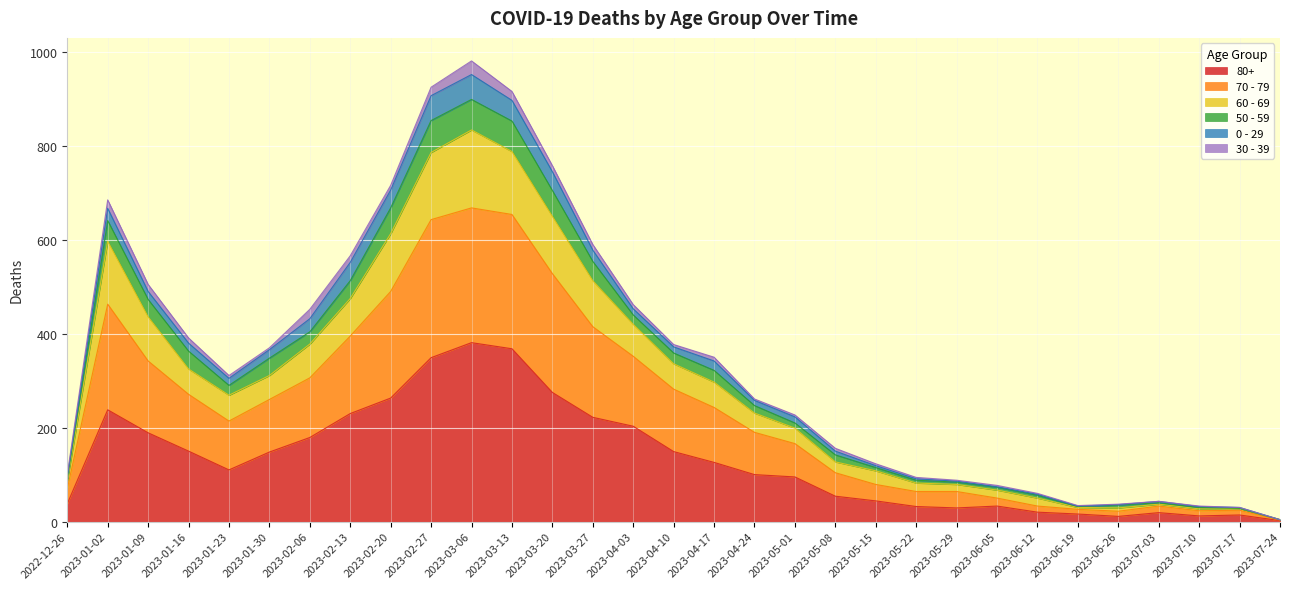

The value of 80+ at 2023-05-29 is 29. True or false?

True